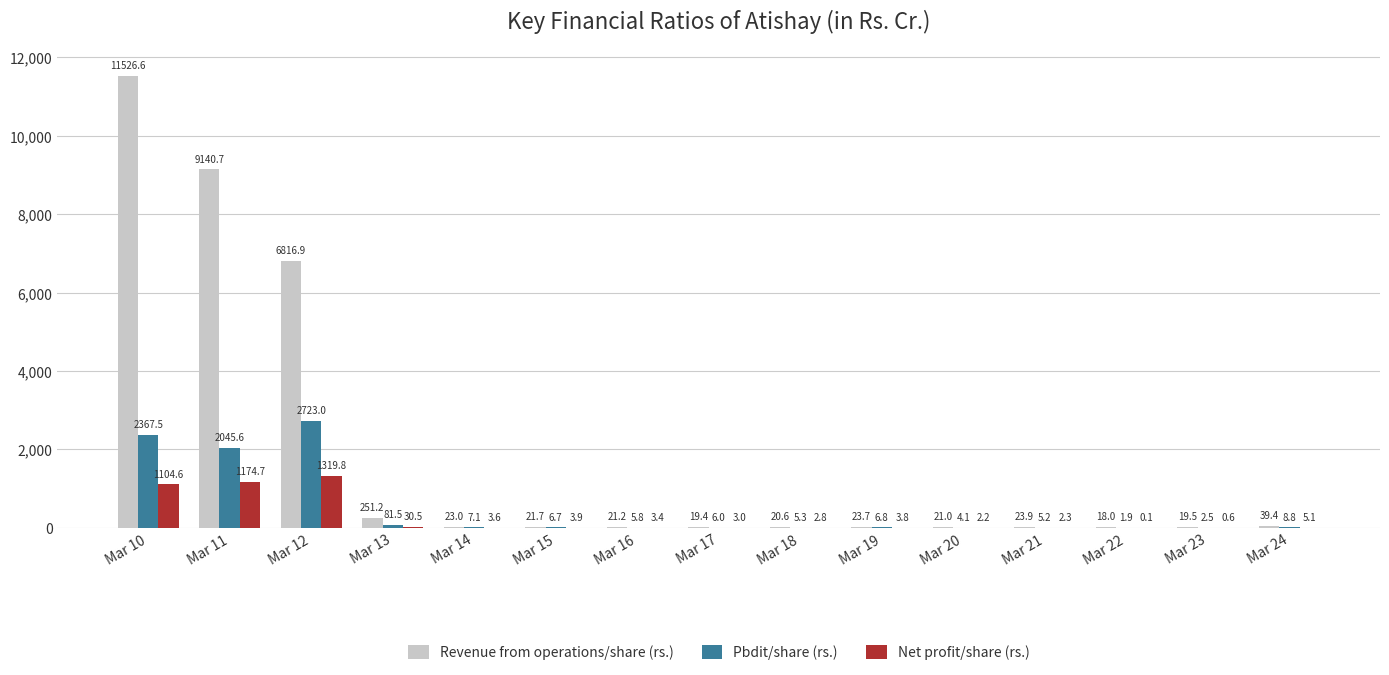

Are the bars horizontal?

No